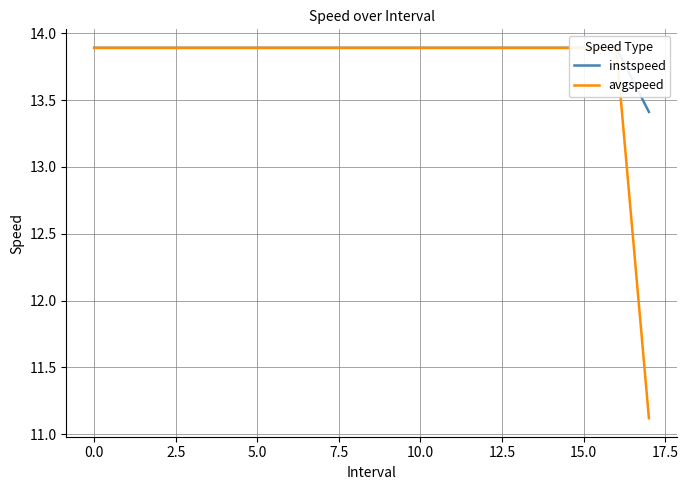

What is the total value across all series at 5.0?

27.8